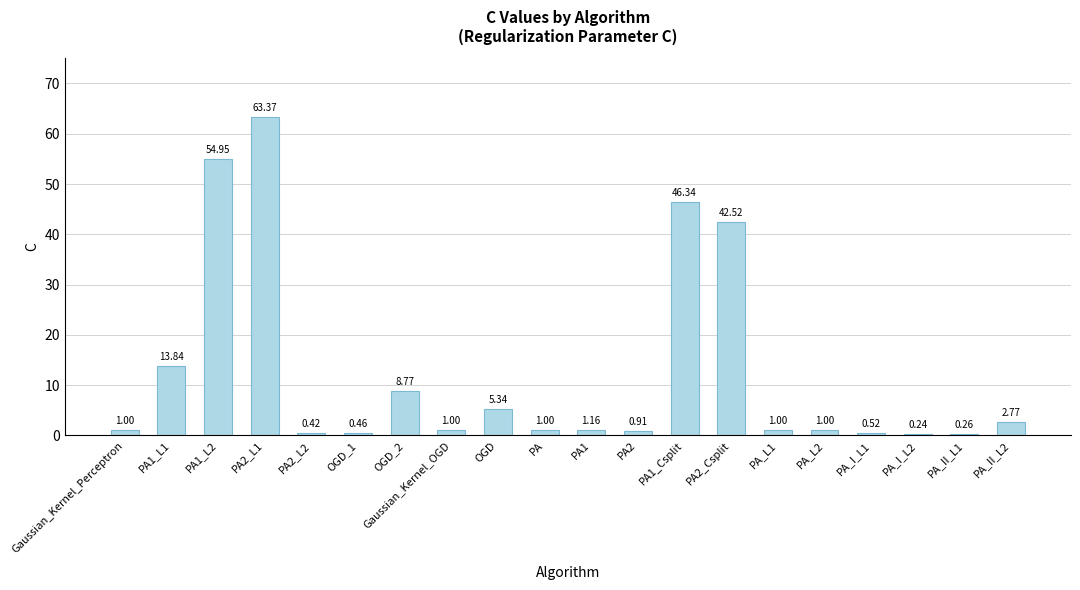

How many bars are there in total?

20